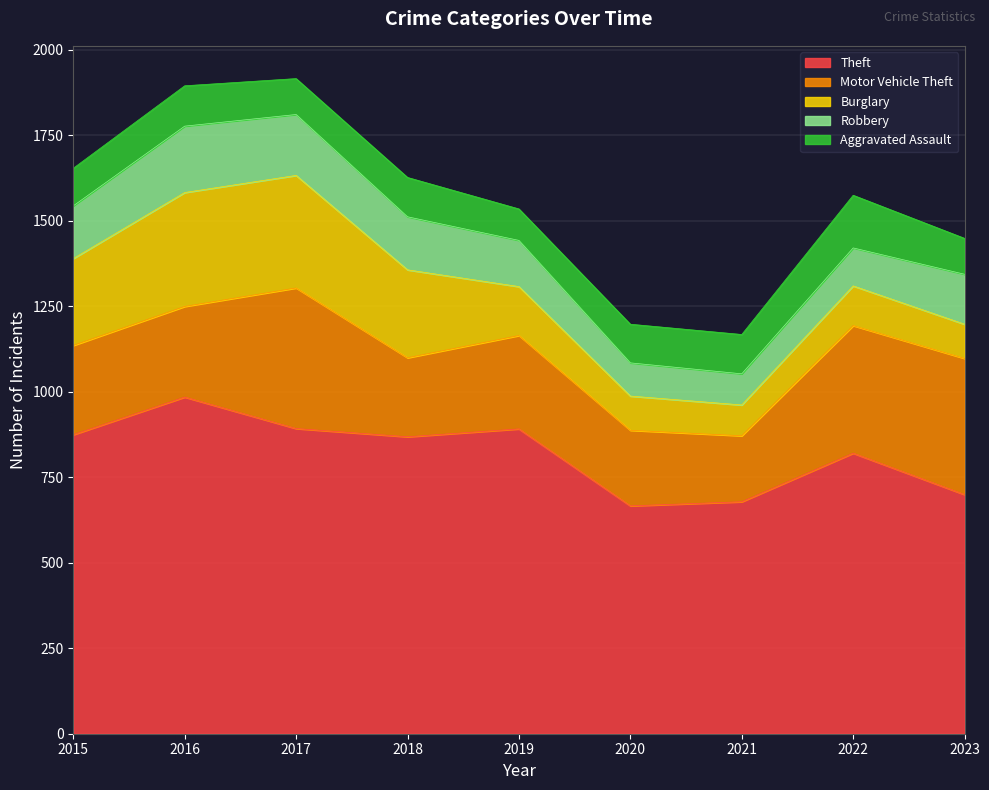

Rank the series by their maximum value, from lowest to highest.

Aggravated Assault, Robbery, Burglary, Motor Vehicle Theft, Theft